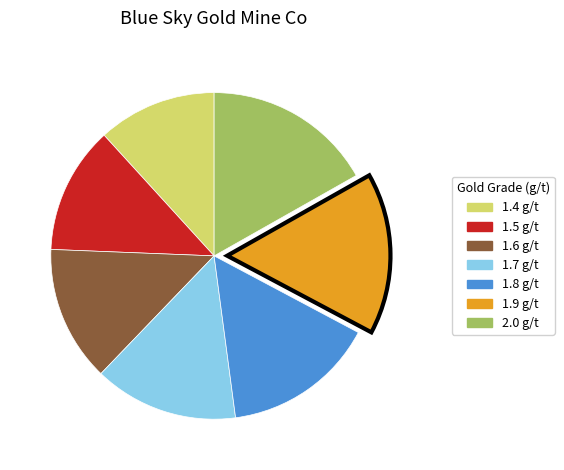

True or false: 1.4 g/t accounts for 12% of the total.

True